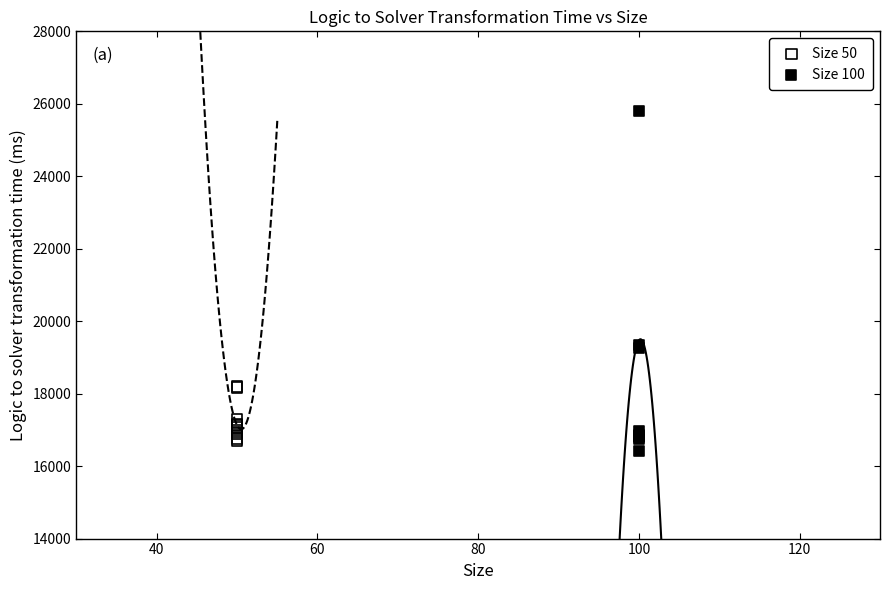

Which series contains the lowest Y value?

Size 100